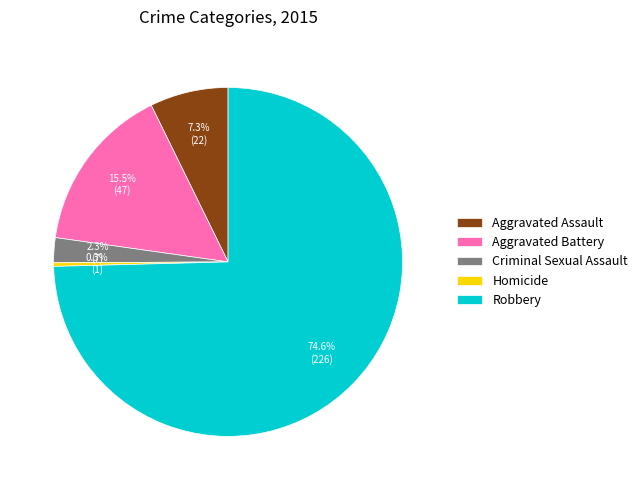

Which category has the smallest portion of the pie?

Homicide